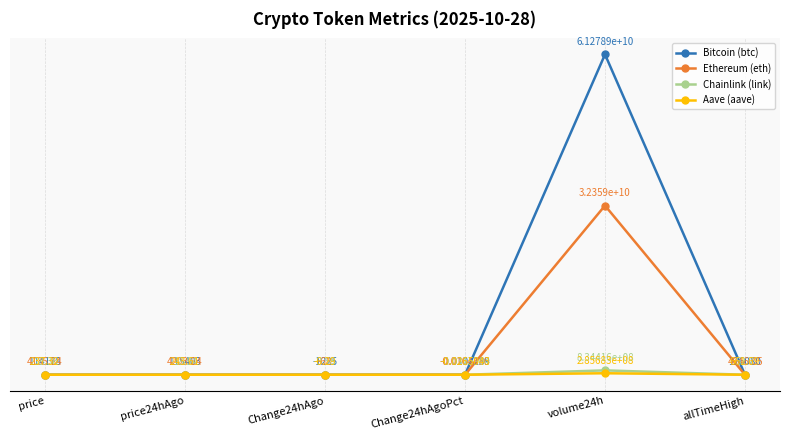

What is the value of the Ethereum (eth) point at the 2nd from the left?

4203.8